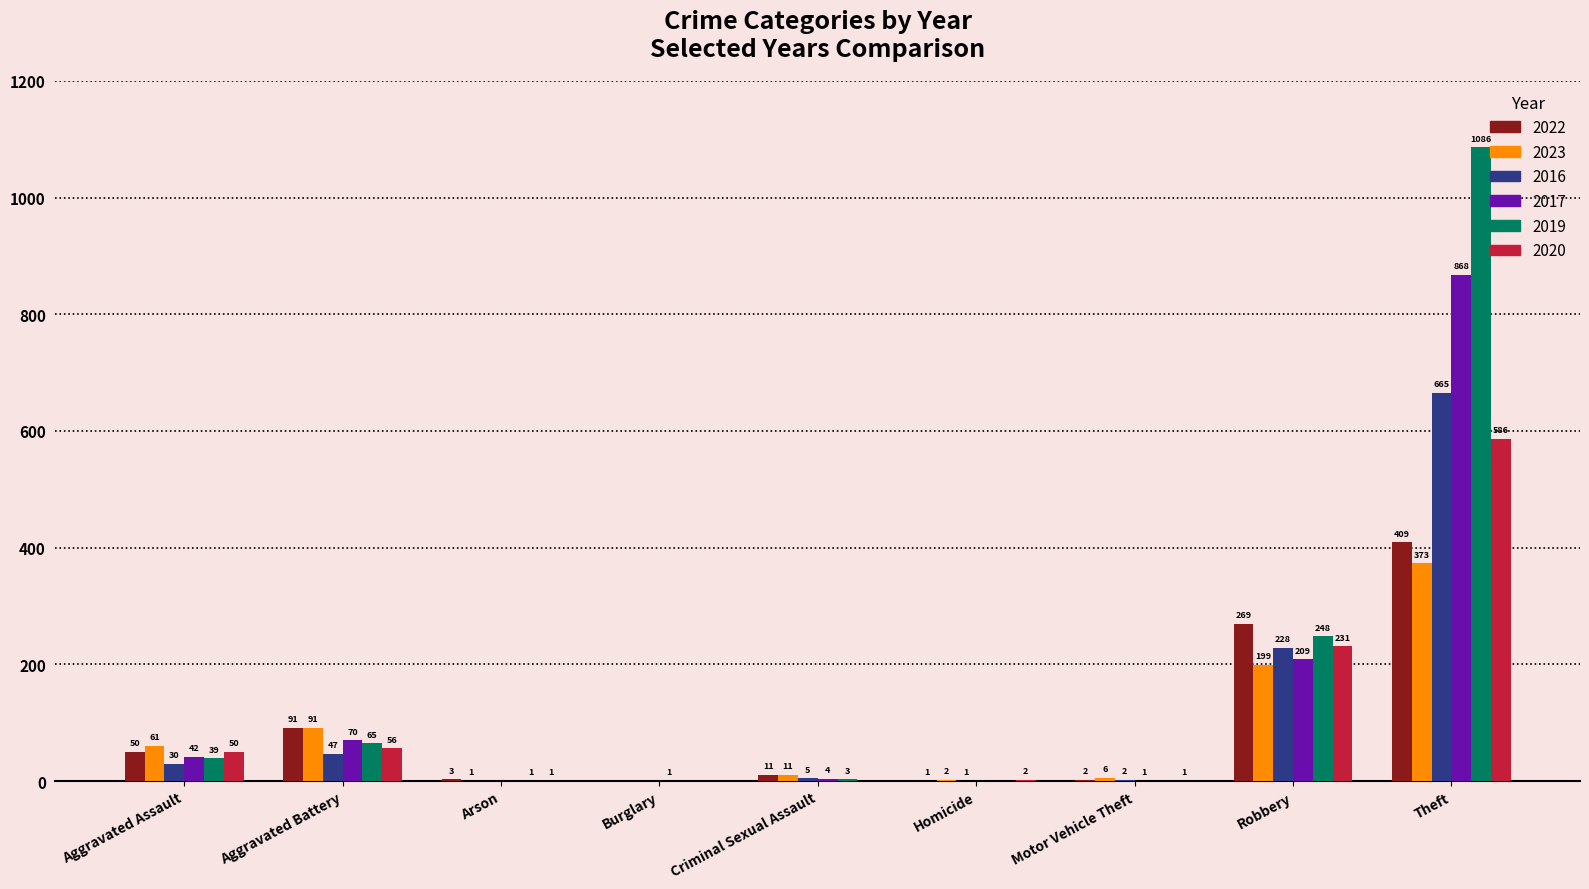

Is it true that 2020 equals 0 at Burglary?

True